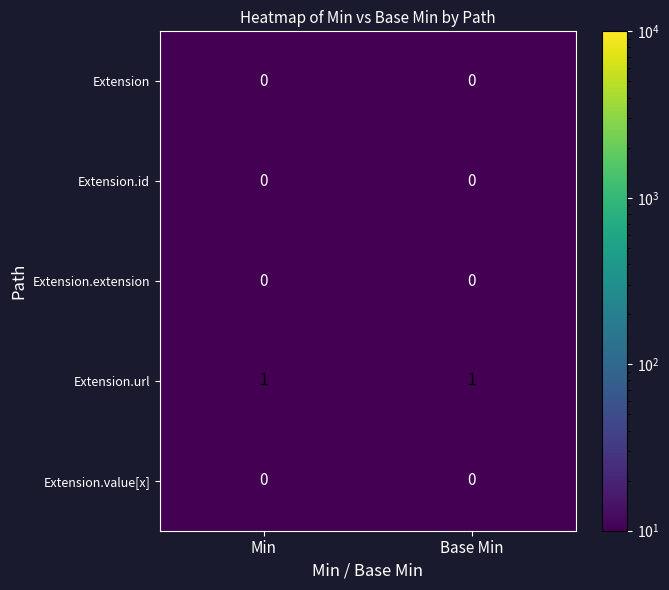

True or false: Extension.url has a value of 2 at Base Min.

False